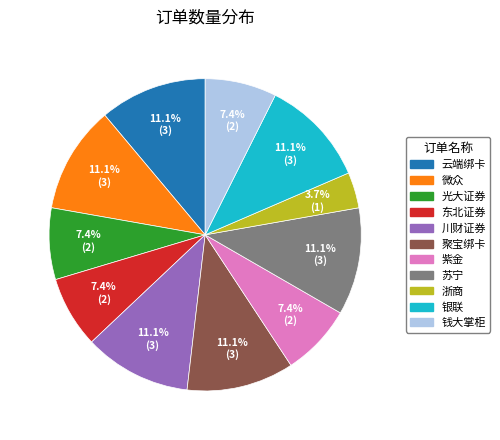

Is there a majority slice in this chart?

No